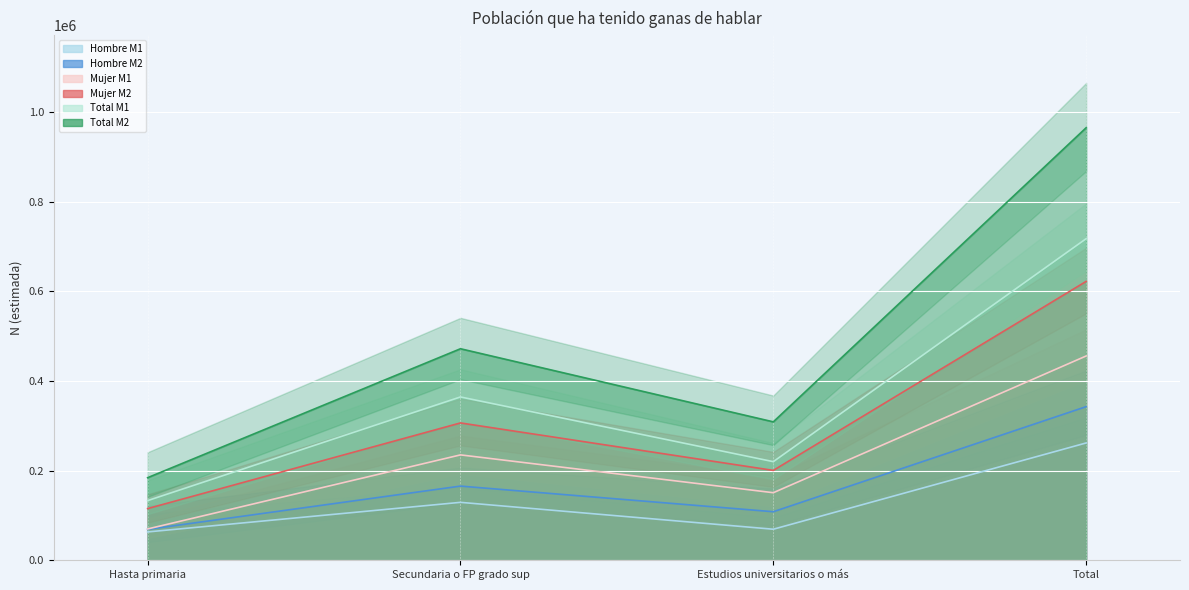

At which category does the chart reach its peak across all series?

Total